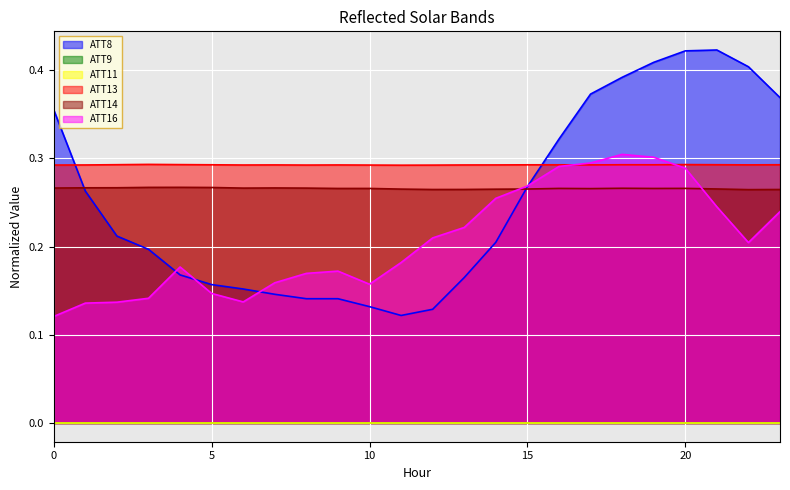

At how many categories does at least one series exceed 0?

24